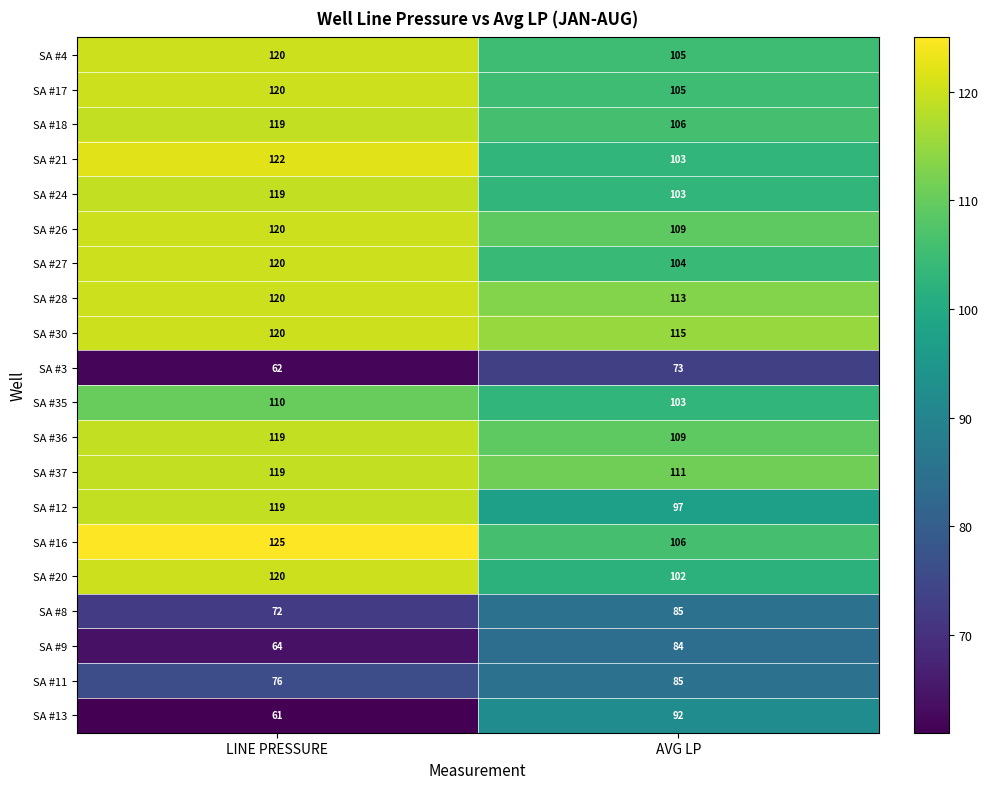

Count the number of data series in this chart.

20